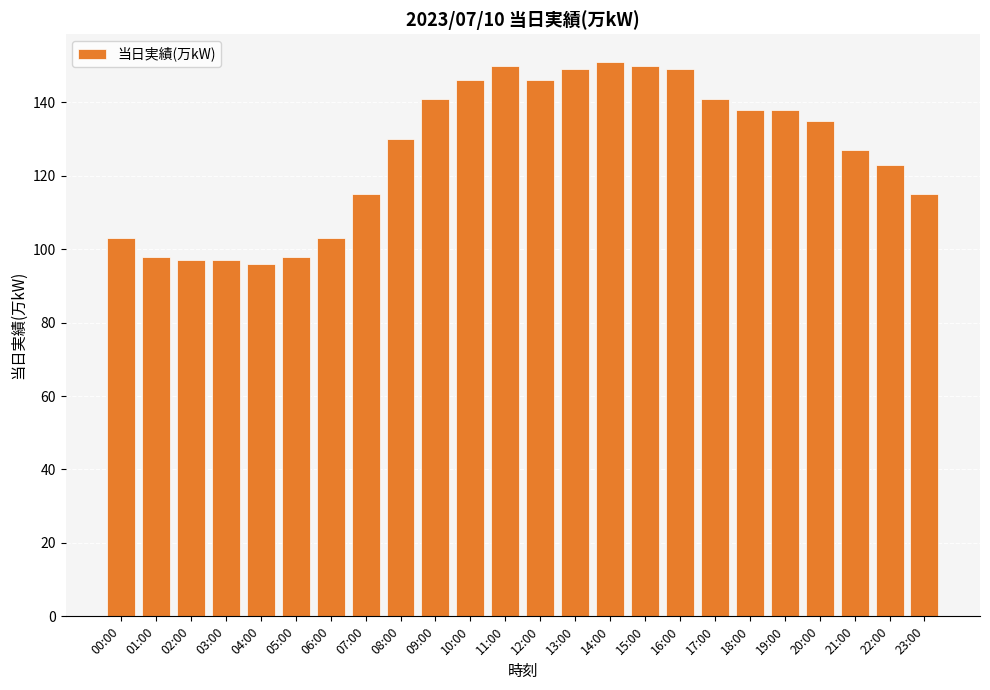

The chart shows a value of 64 at 22:00. True or false?

False